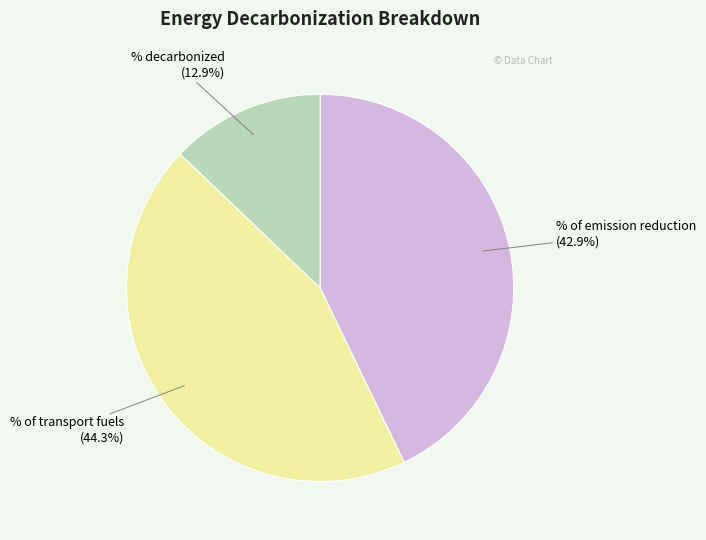

What percentage is the % decarbonized slice, to the nearest percent?

13%